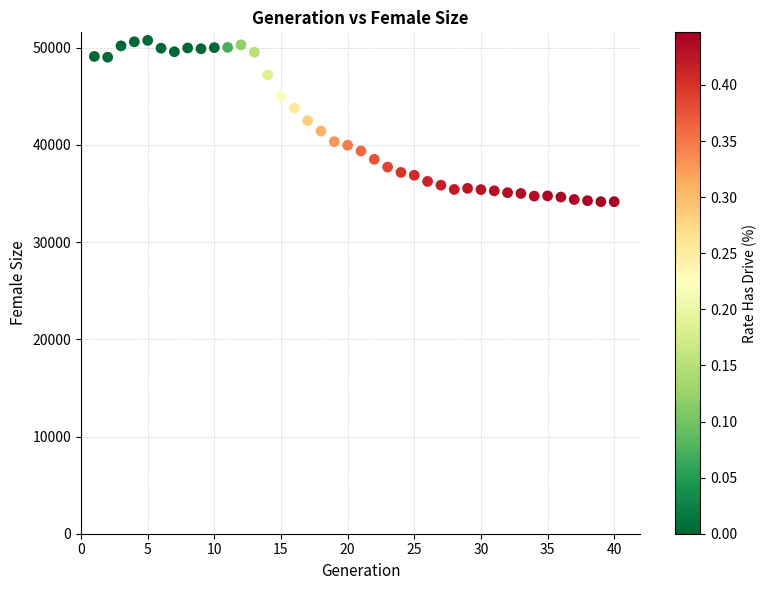

What is the range of X values (max minus min)?

39